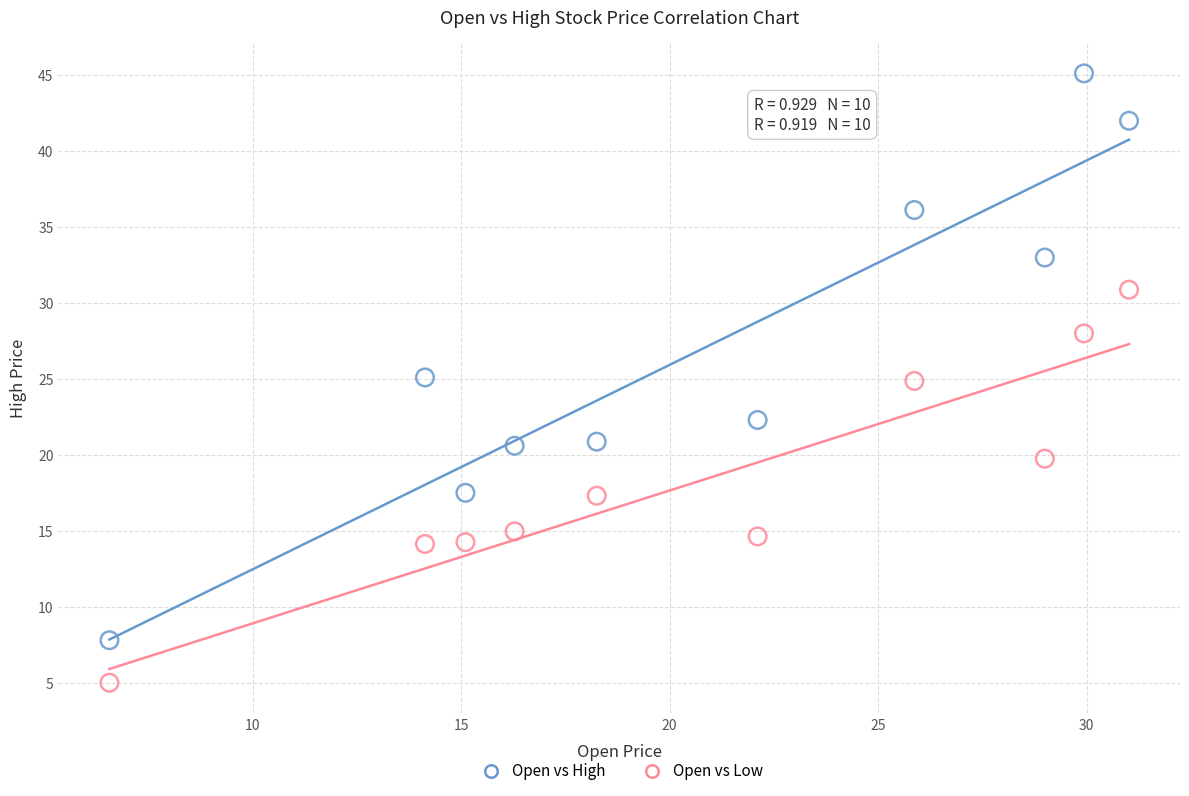

Which series has the largest Y range (max minus min)?

Open vs High